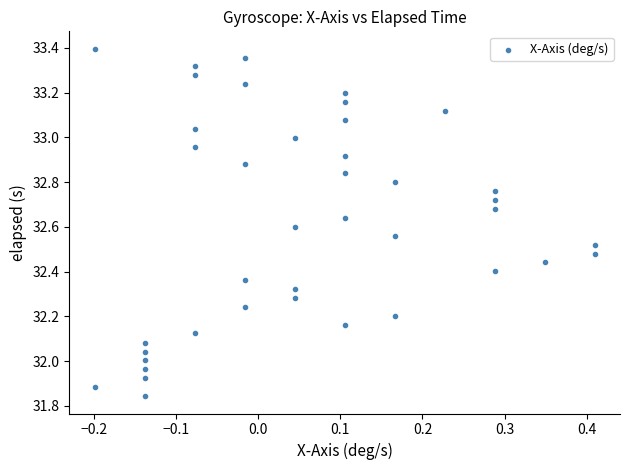

What is the range of Y values (max minus min)?

1.6